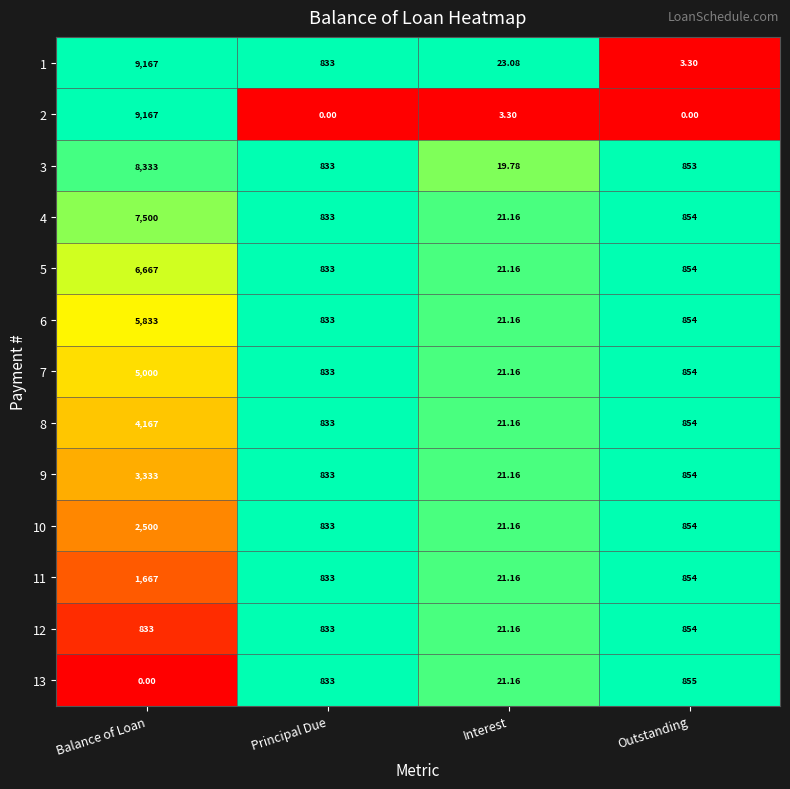

List the labels in order of 13 value, smallest first.

Balance of Loan, Interest, Principal Due, Outstanding